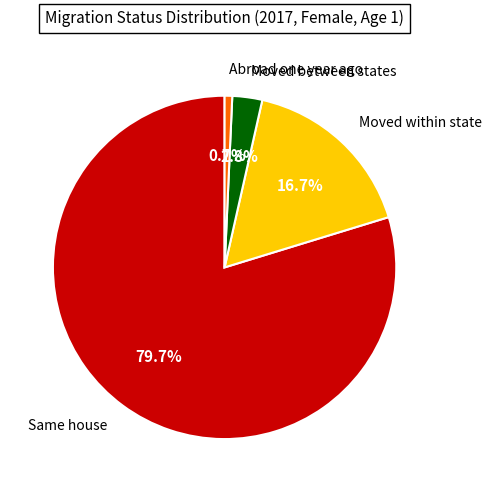

To the nearest percent, what percentage of the pie is Same house?

80%